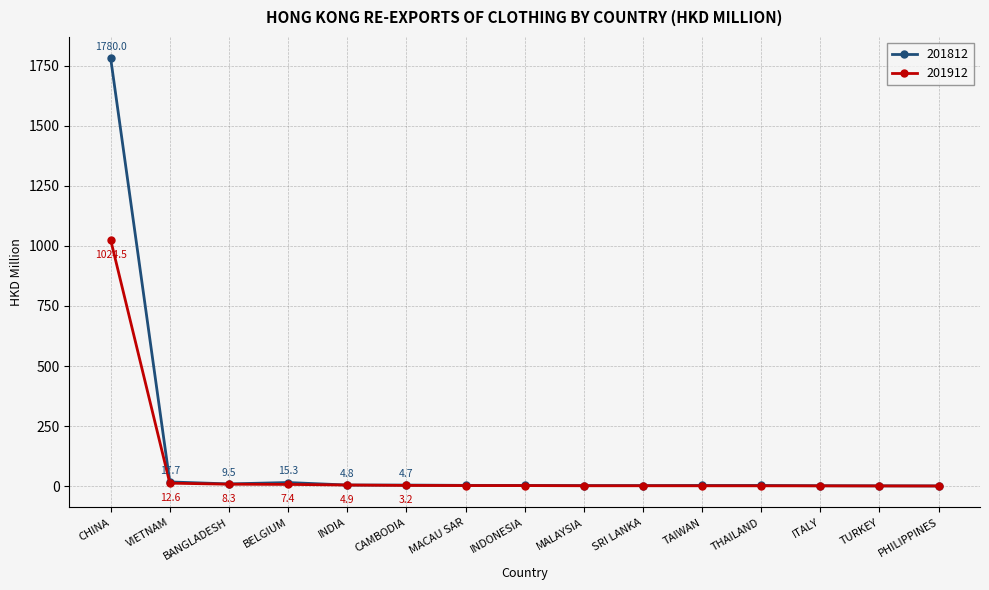

What is the difference between the 201812 values at SRI LANKA and BANGLADESH?

6.9